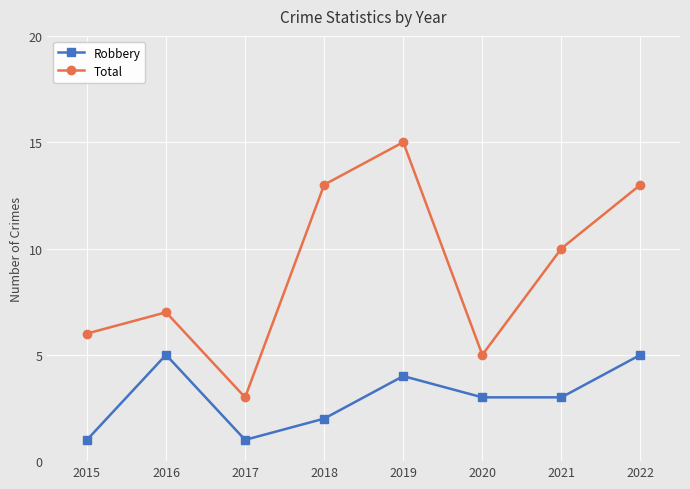

Which series changed the most between 2015 and 2021?

Total